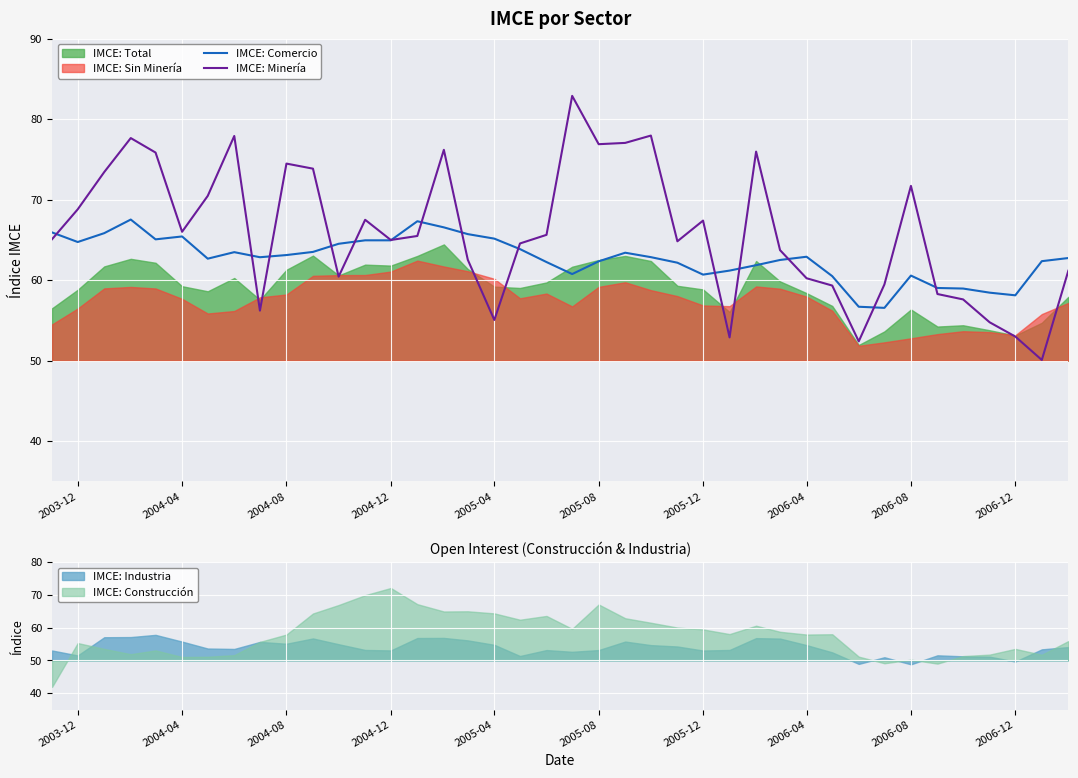

What is the average value of the IMCE: Comercio series?

62.7